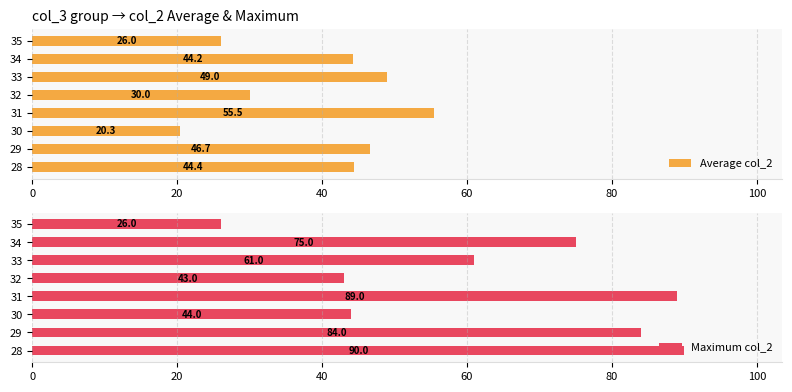

List the labels in order of Average col_2 value, smallest first.

30, 35, 32, 34, 28, 29, 33, 31